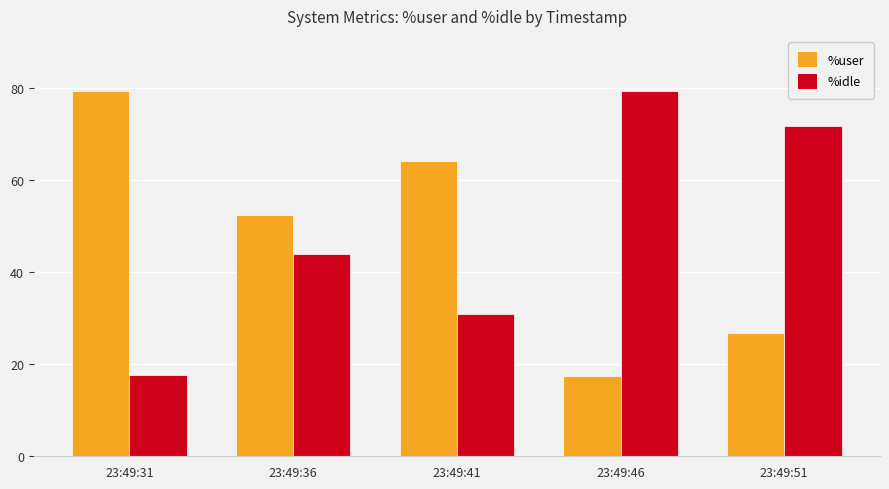

At which label does %user reach its minimum?

23:49:46